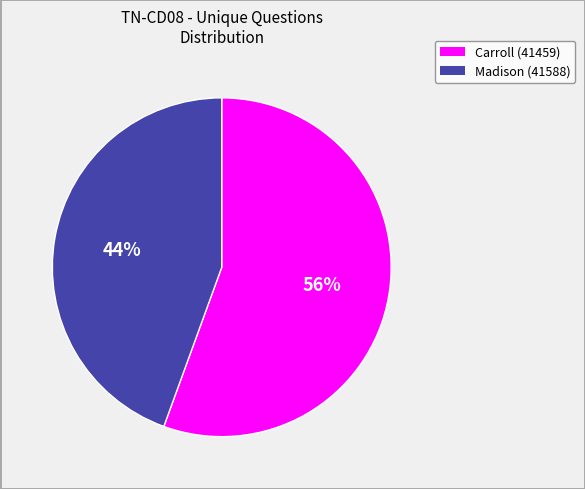

To the nearest percent, what is the average slice percentage?

50%